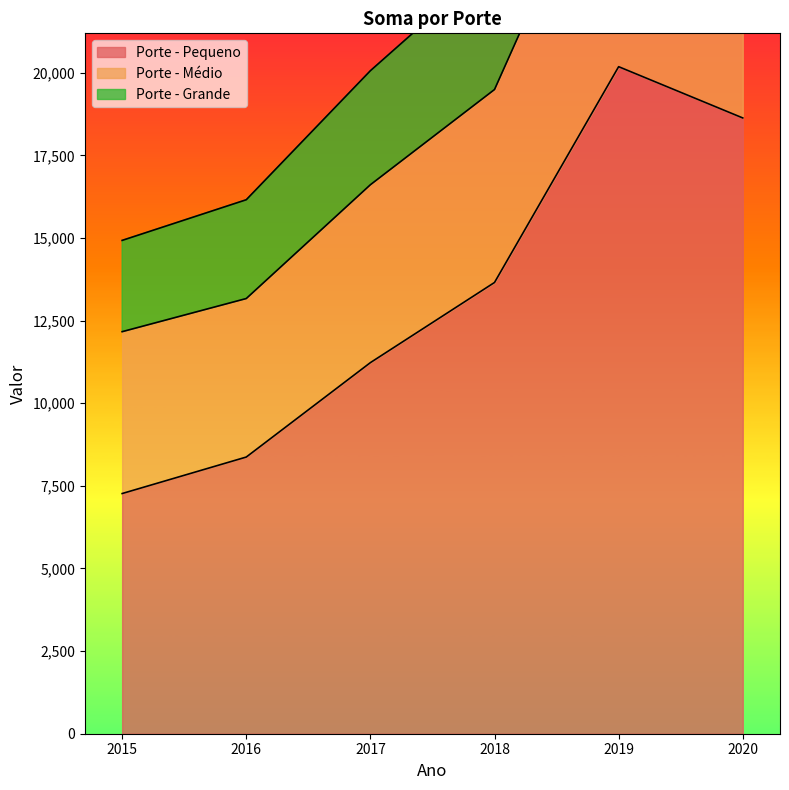

The Porte - Pequeno series shows 19978.6 at 2017. True or false?

False